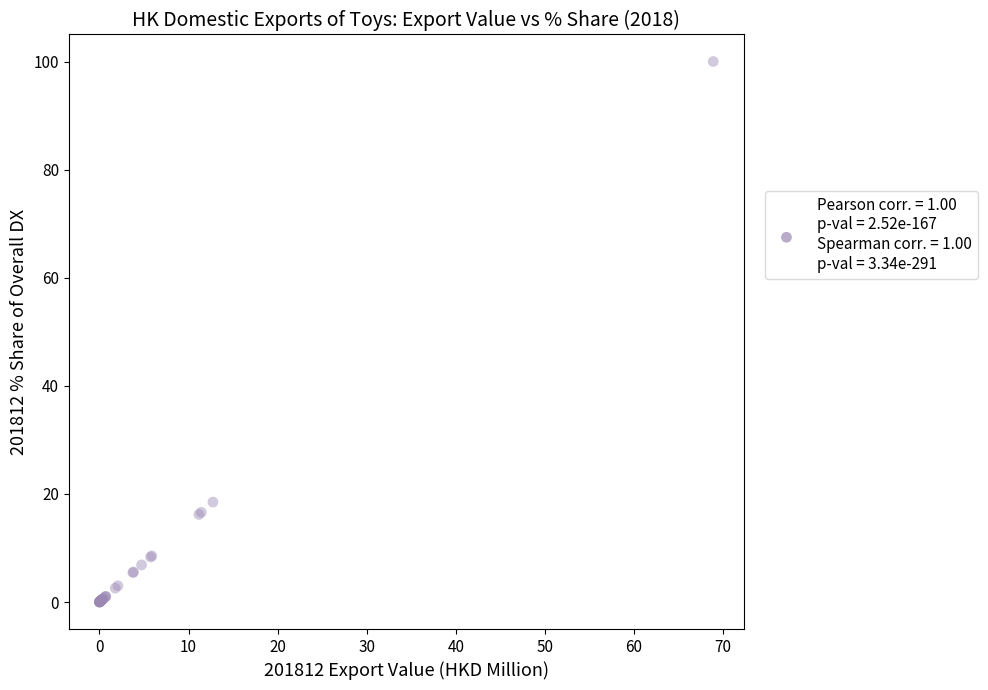

What Y value in the scatter plot is closest to 50?

18.5